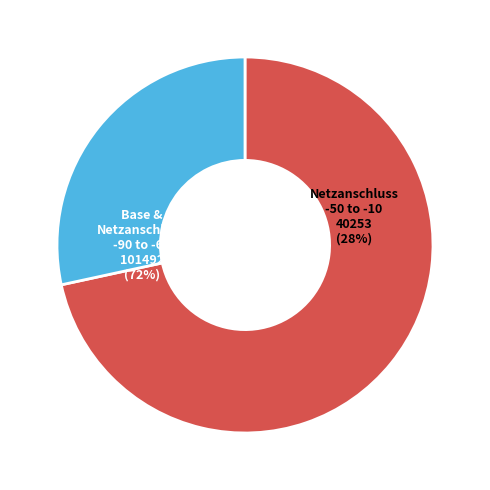

Which slice is the largest?

Base